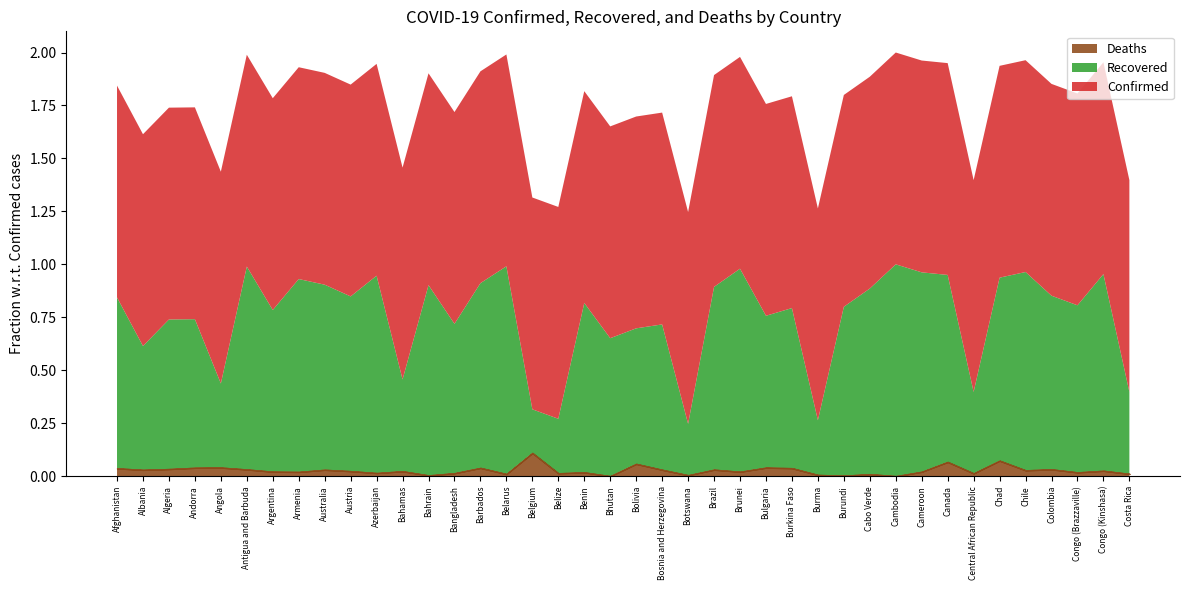

Which label corresponds to the smallest value in the chart?

Bhutan